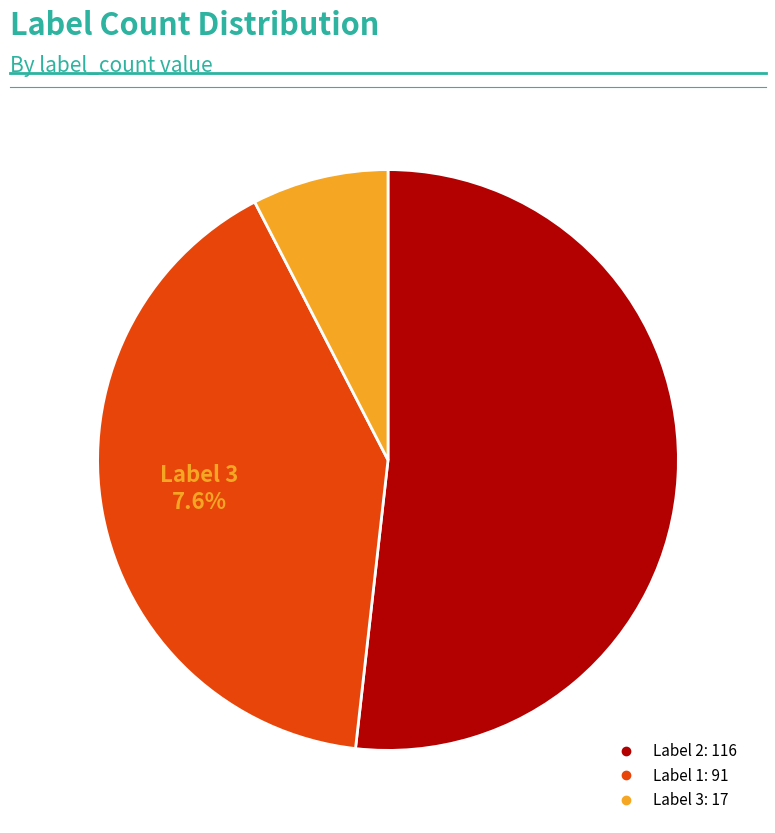

What percentage is the 3 slice, to the nearest percent?

8%